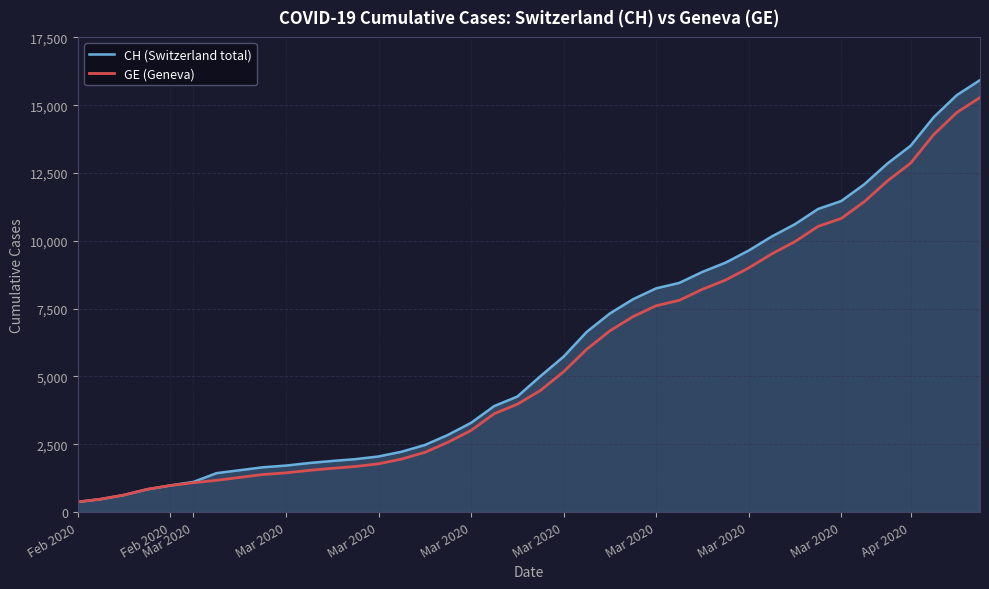

Which series has the widest spread of values?

CH (Switzerland total)